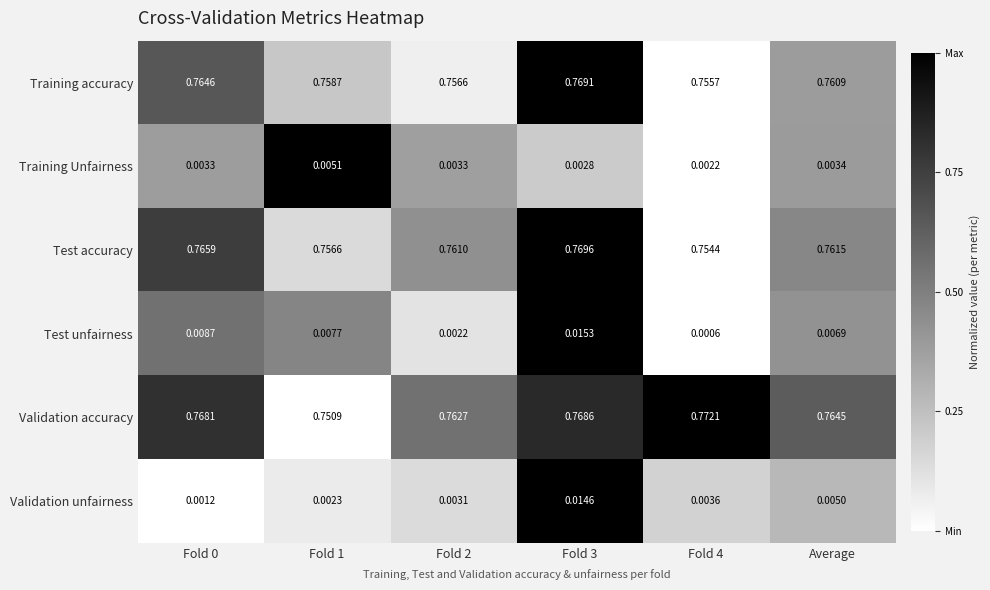

Which series has the widest spread of values?

Validation accuracy